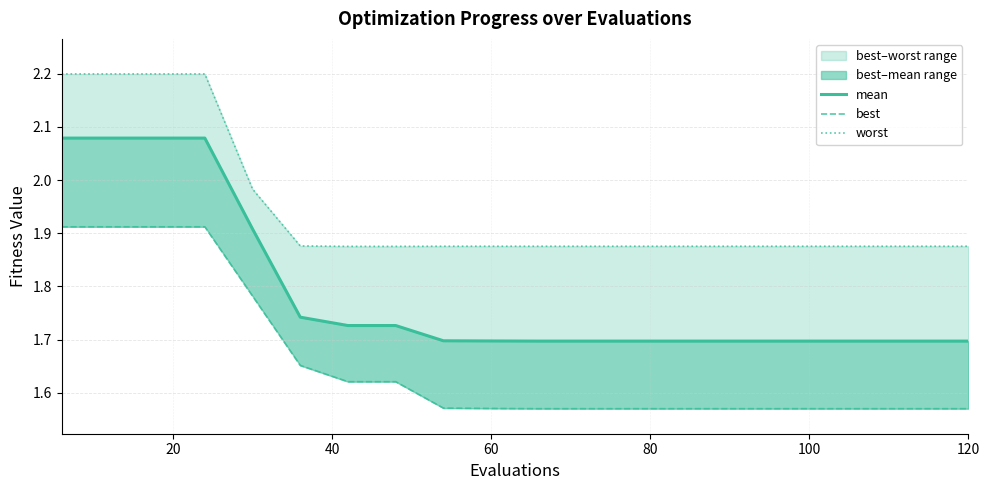

True or false: mean has more than 2 points higher than both neighbors.

False